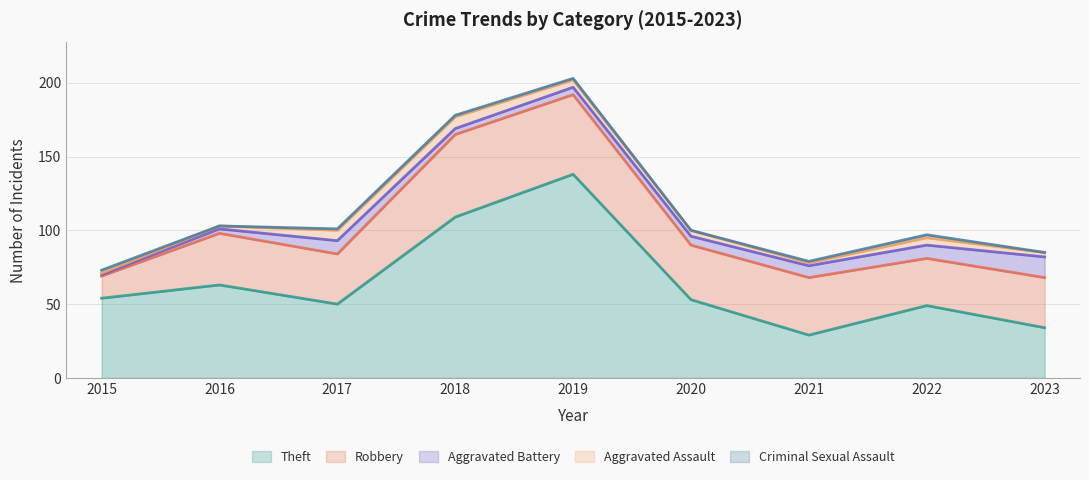

What is the spread (max minus min) of values at 2021?

38